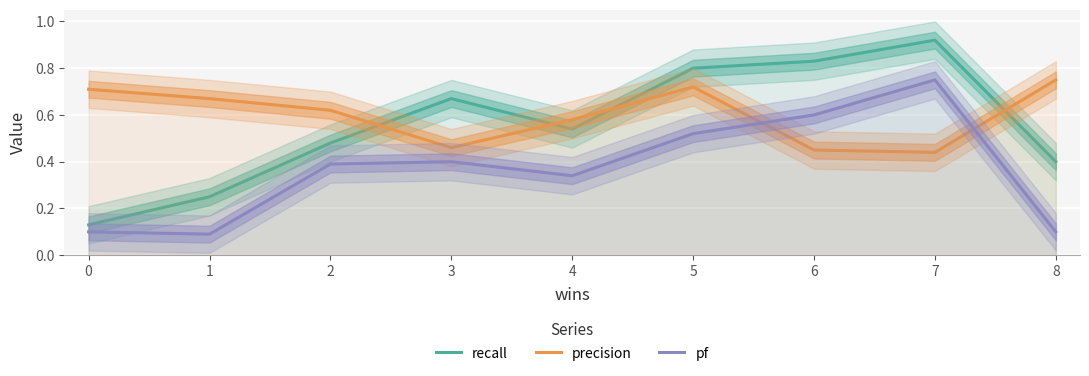

What is the difference between the precision values at 0 and 3?

0.2